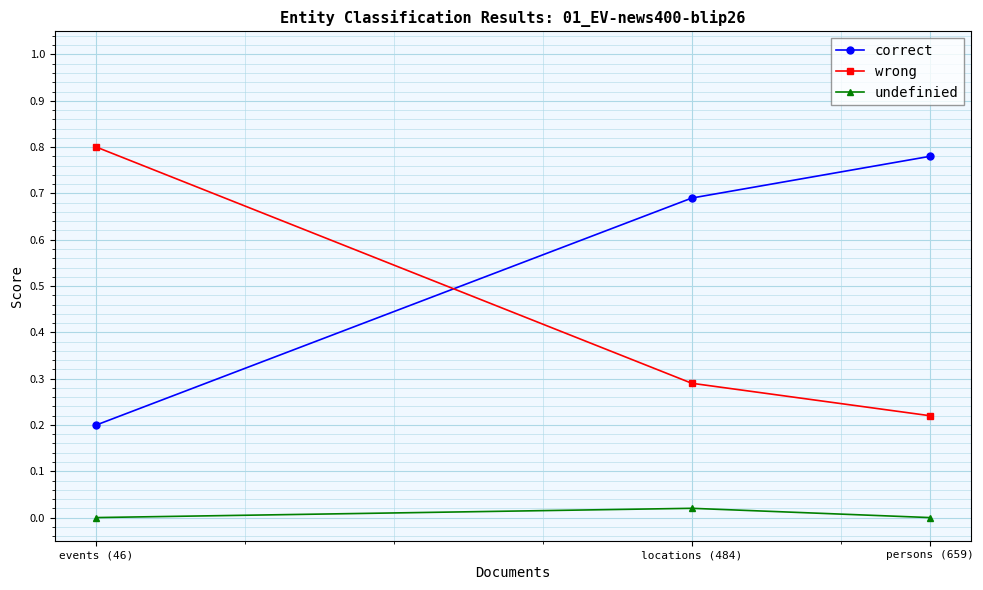

The value of wrong at events (46) is 0.3. True or false?

False